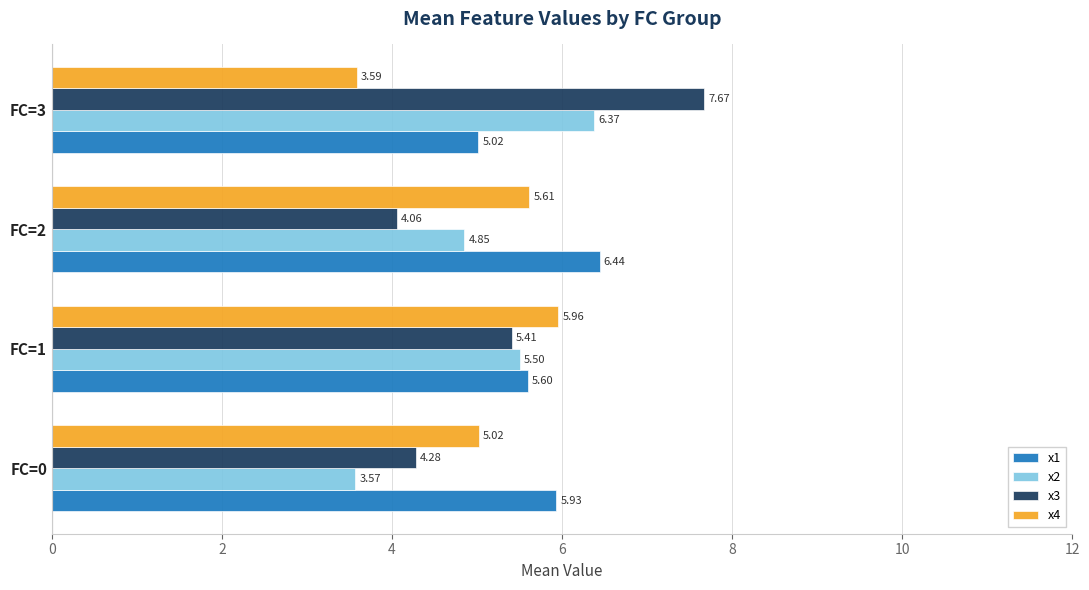

What is the difference between the highest and lowest values at FC=0?

2.4